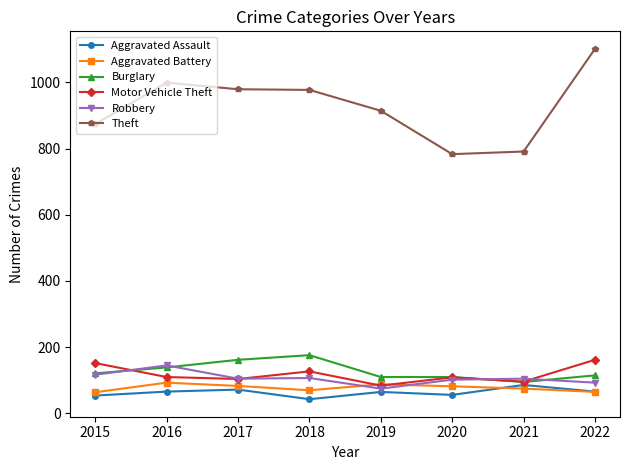

What is the difference between the Aggravated Battery values at 2015 and 2018?

6